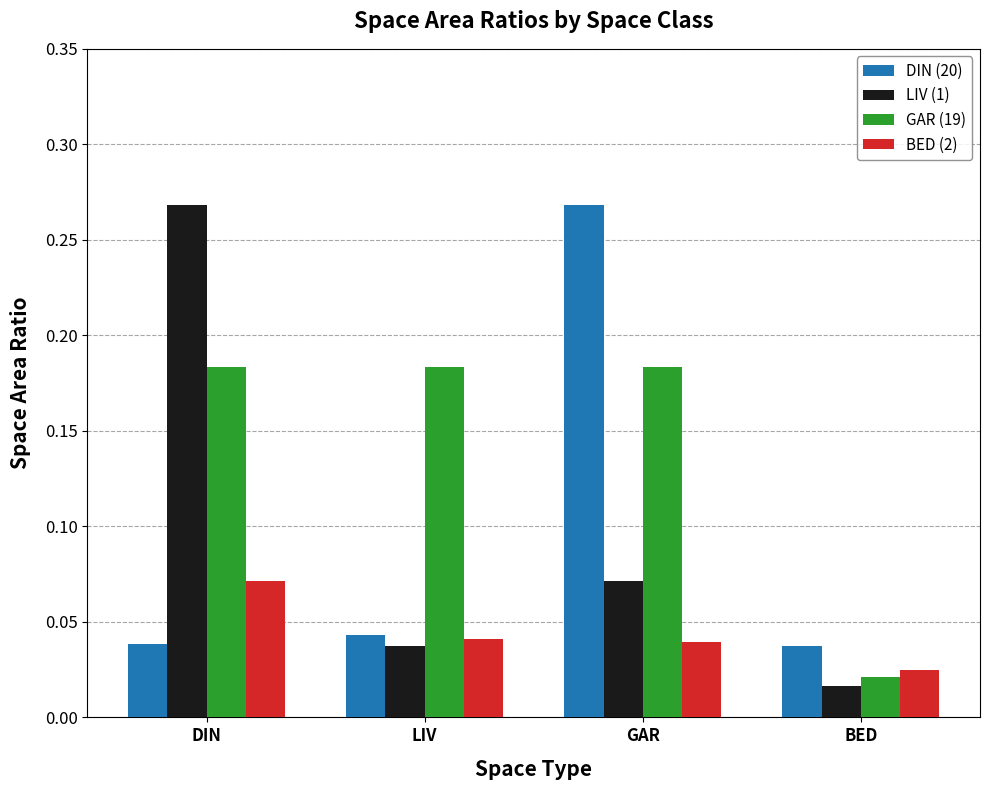

At how many categories does at least one series exceed 0?

4